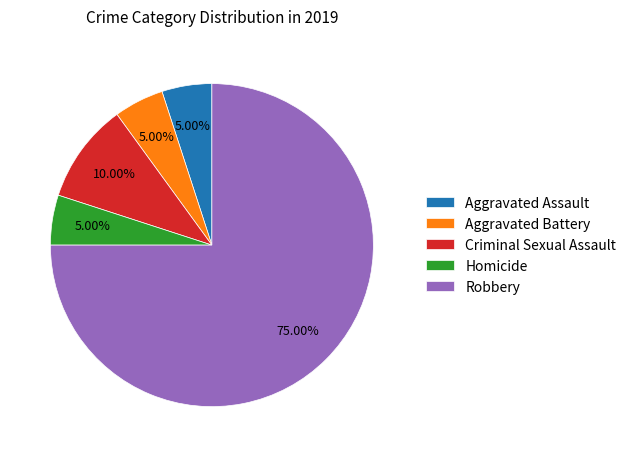

Which category has the biggest portion of the pie?

Robbery